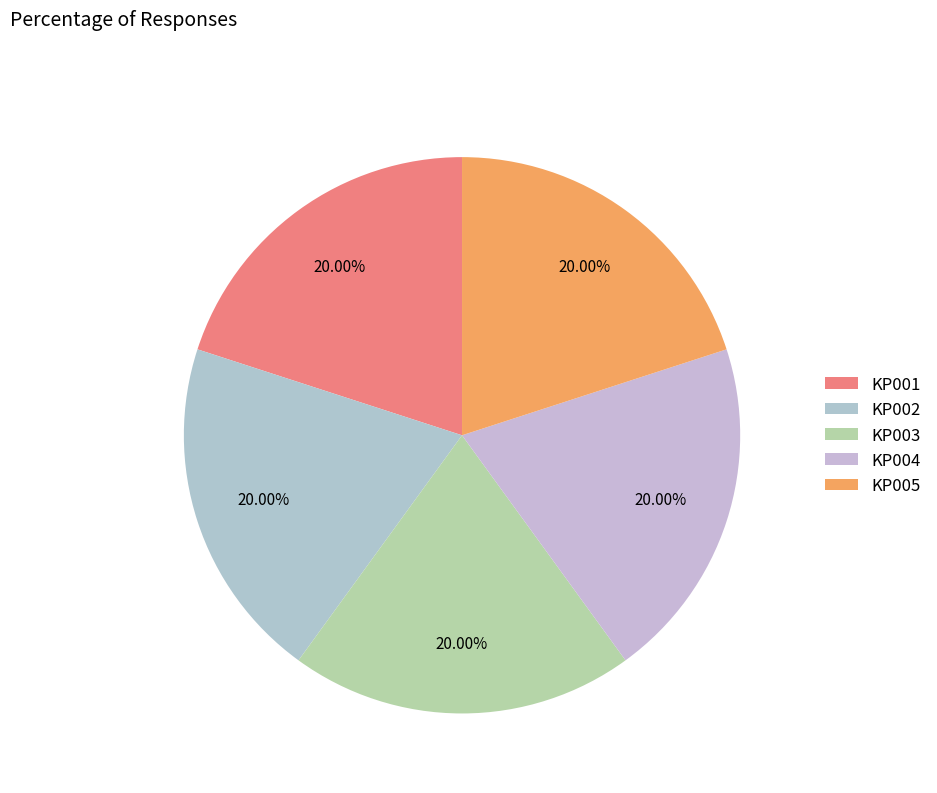

What portion of the pie excludes KP001?

80.0%